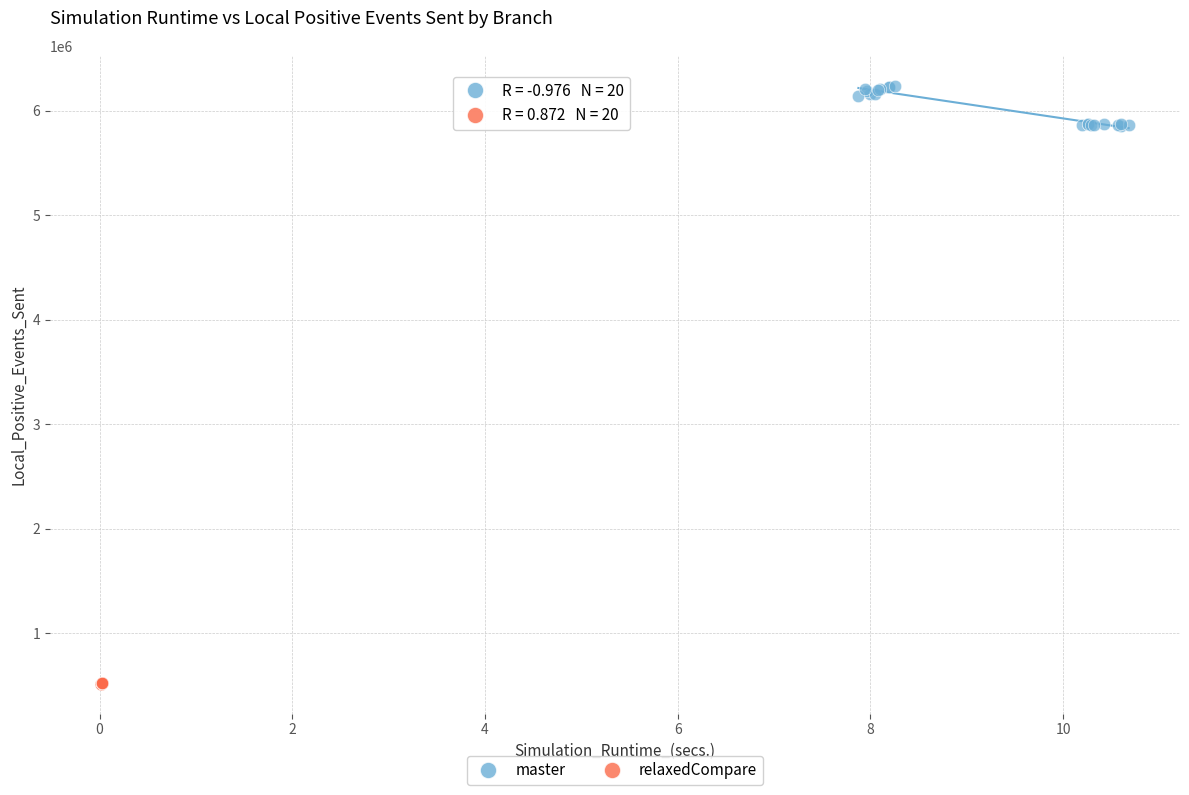

Which series has the widest spread of Y values?

master